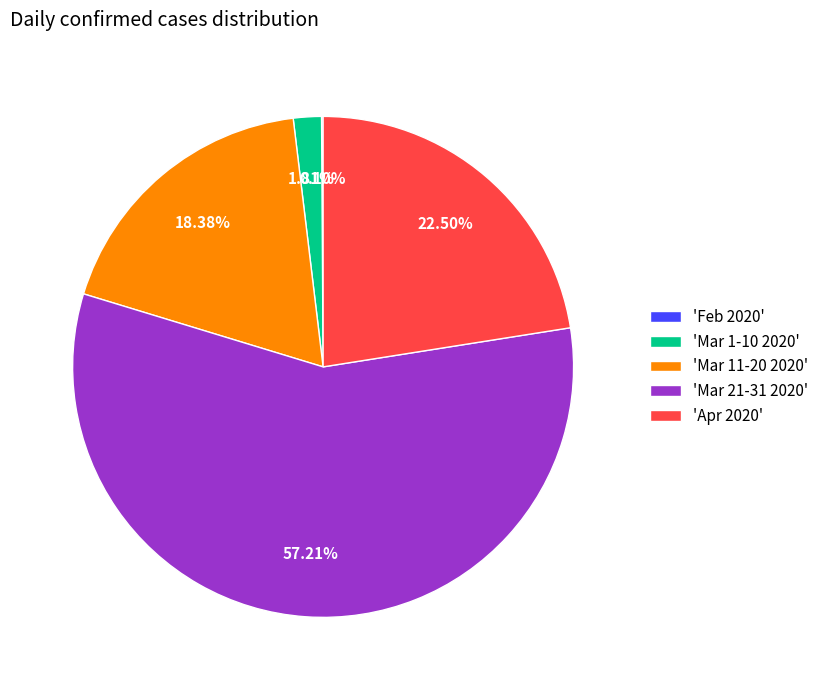

What is the ratio of the value at 'Mar 21-31 2020' to the value at 'Mar 1-10 2020'?

31.6